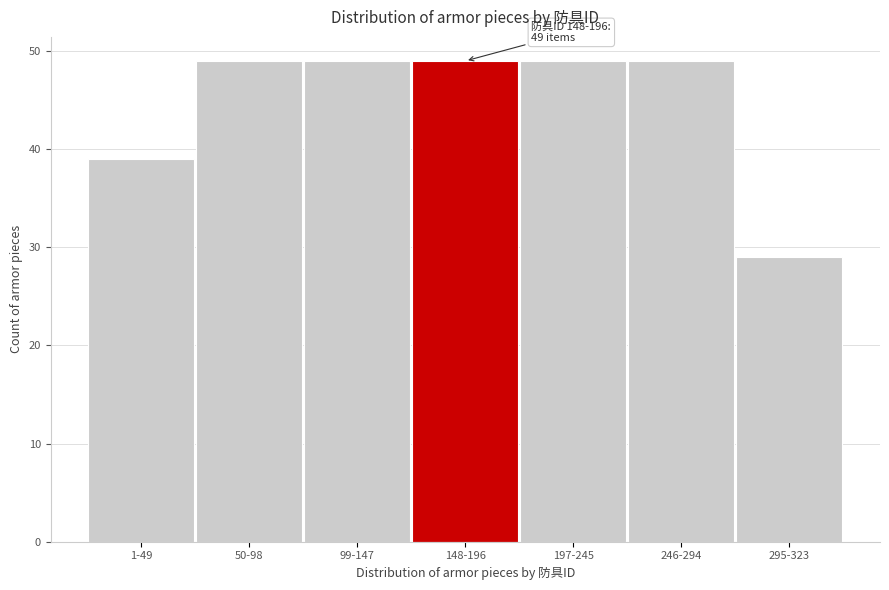

Reading left to right, what are all the values shown in this chart?

39	49	49	49	49	49	29